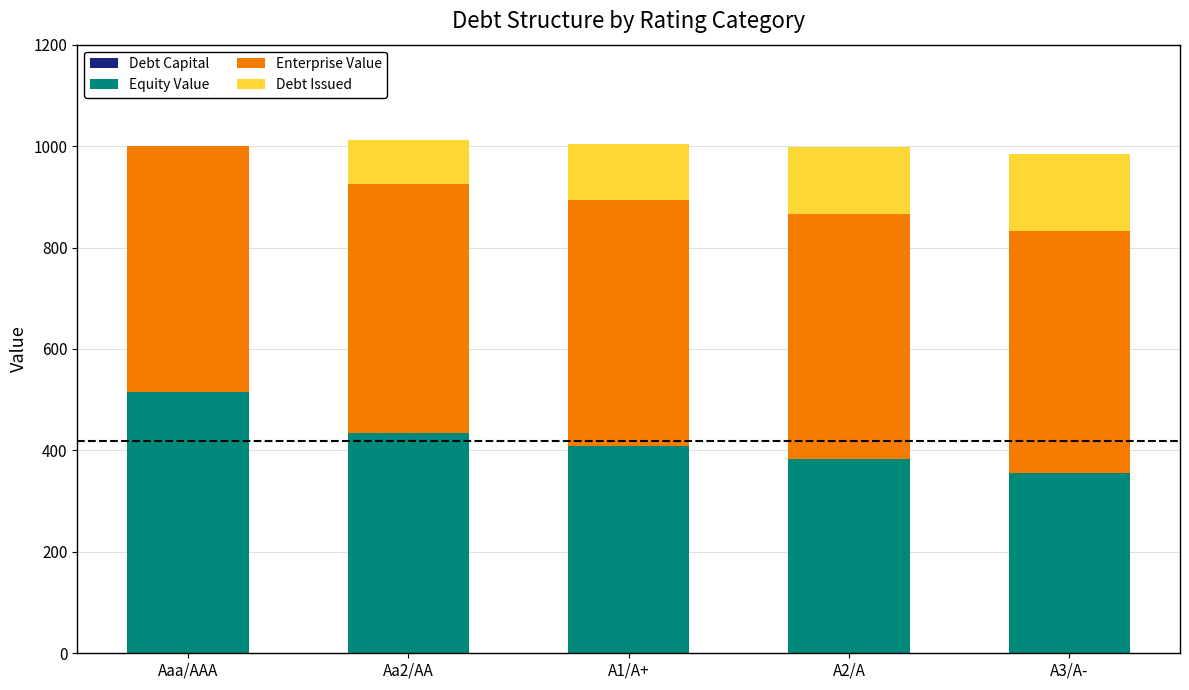

What is the total value across all series at Aaa/AAA?

1000.1